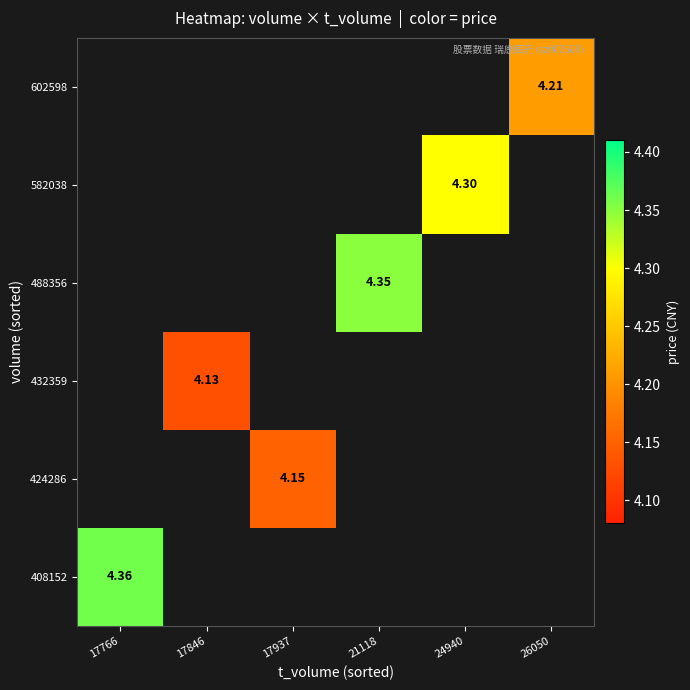

At how many categories does at least one series exceed 4?

6